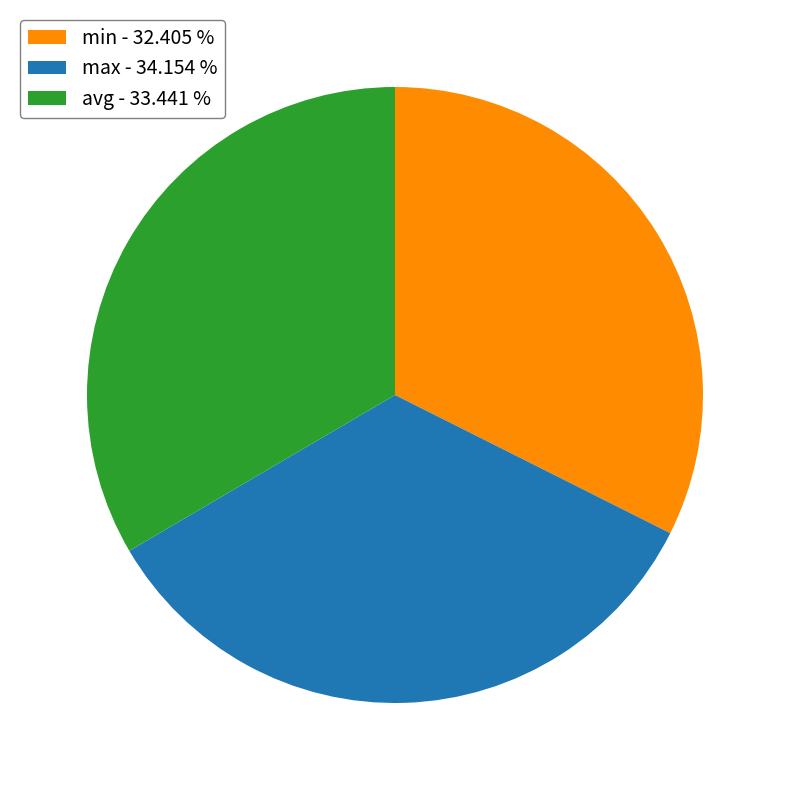

The avg slice represents 33% of the pie. True or false?

True